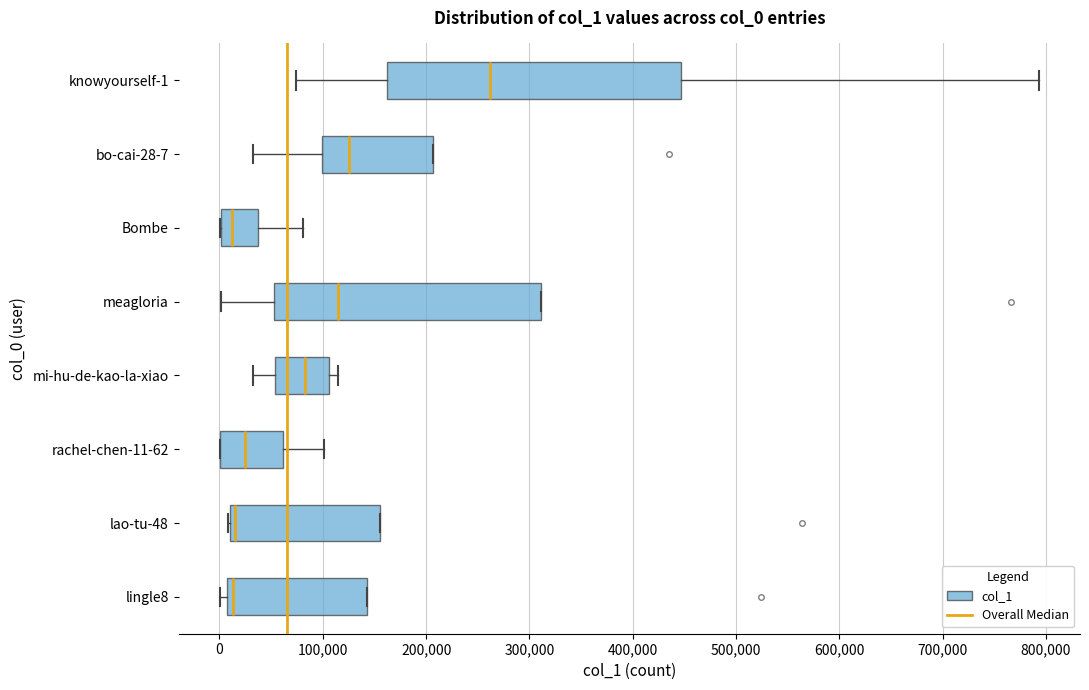

Where does the left whisker of the box for bo-cai-28-7 end on the x-axis? The values are not printed on the chart, so give them approximately, as read against the axis.

30000